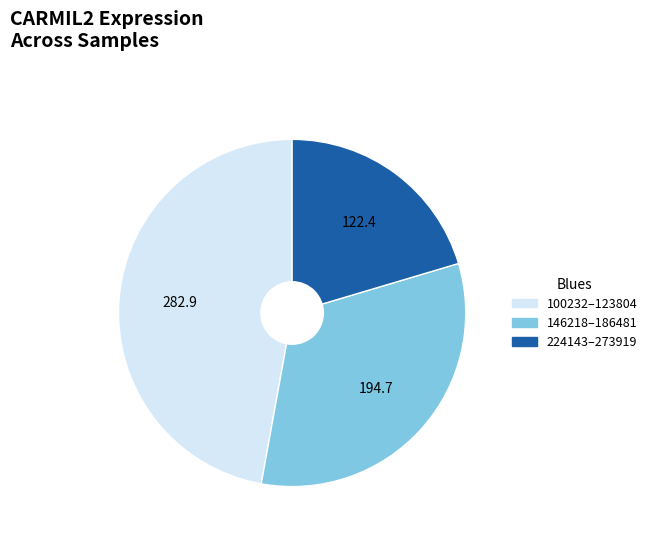

Does any single category account for the majority?

No